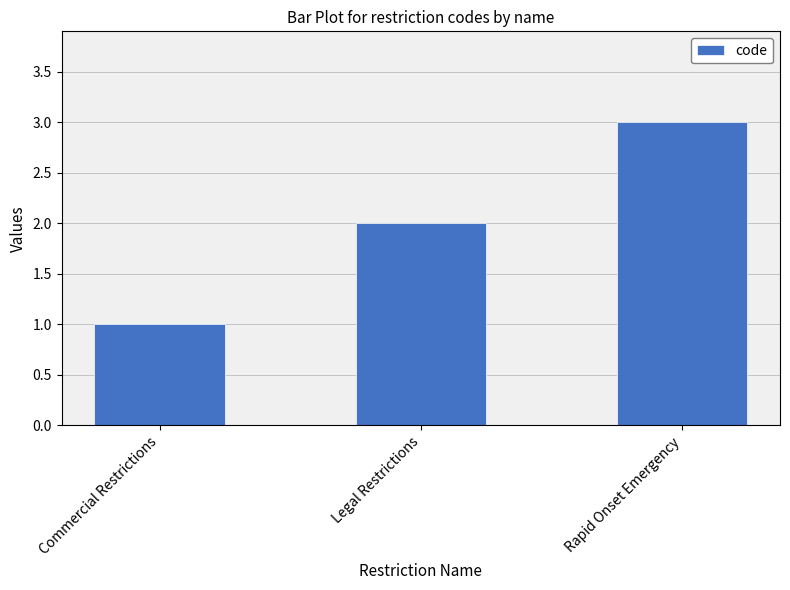

Which has a higher value, Legal Restrictions or Rapid Onset Emergency?

Rapid Onset Emergency